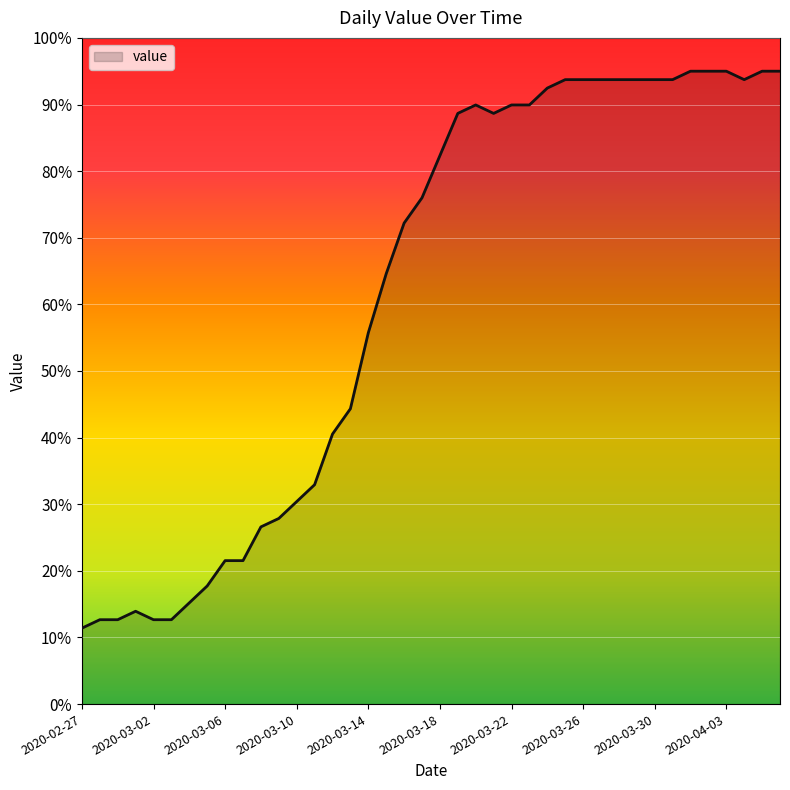

What is the difference between the maximum and minimum values?

83.6